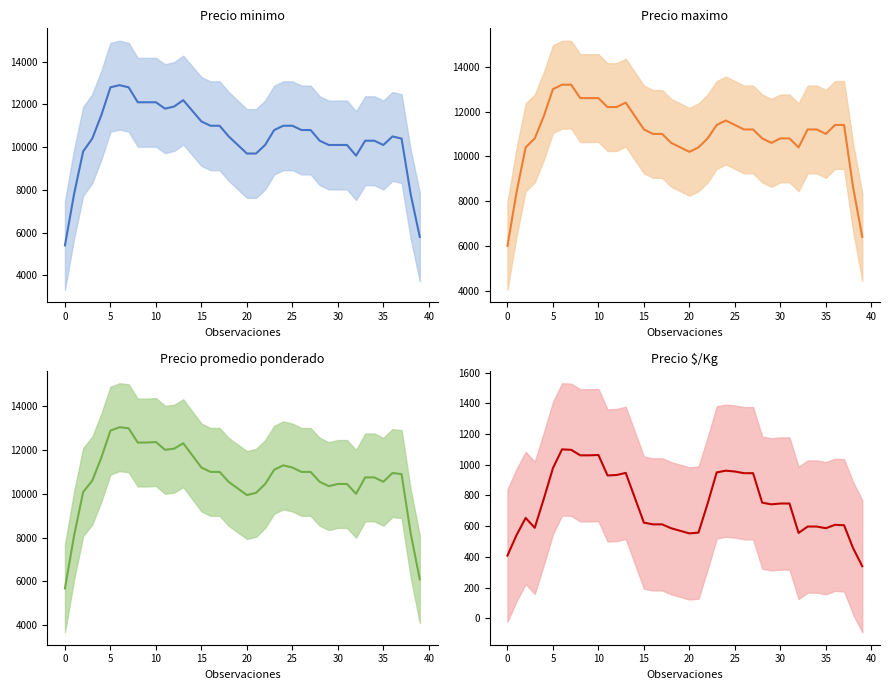

Which series changed the most between 24 and 37?

Precio minimo